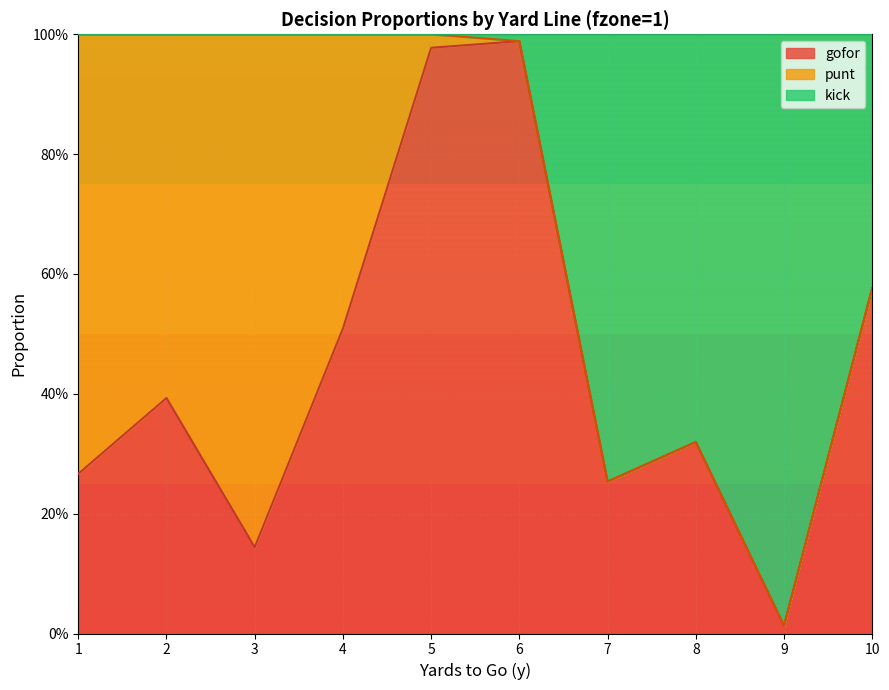

What is the maximum value for kick?

1.0